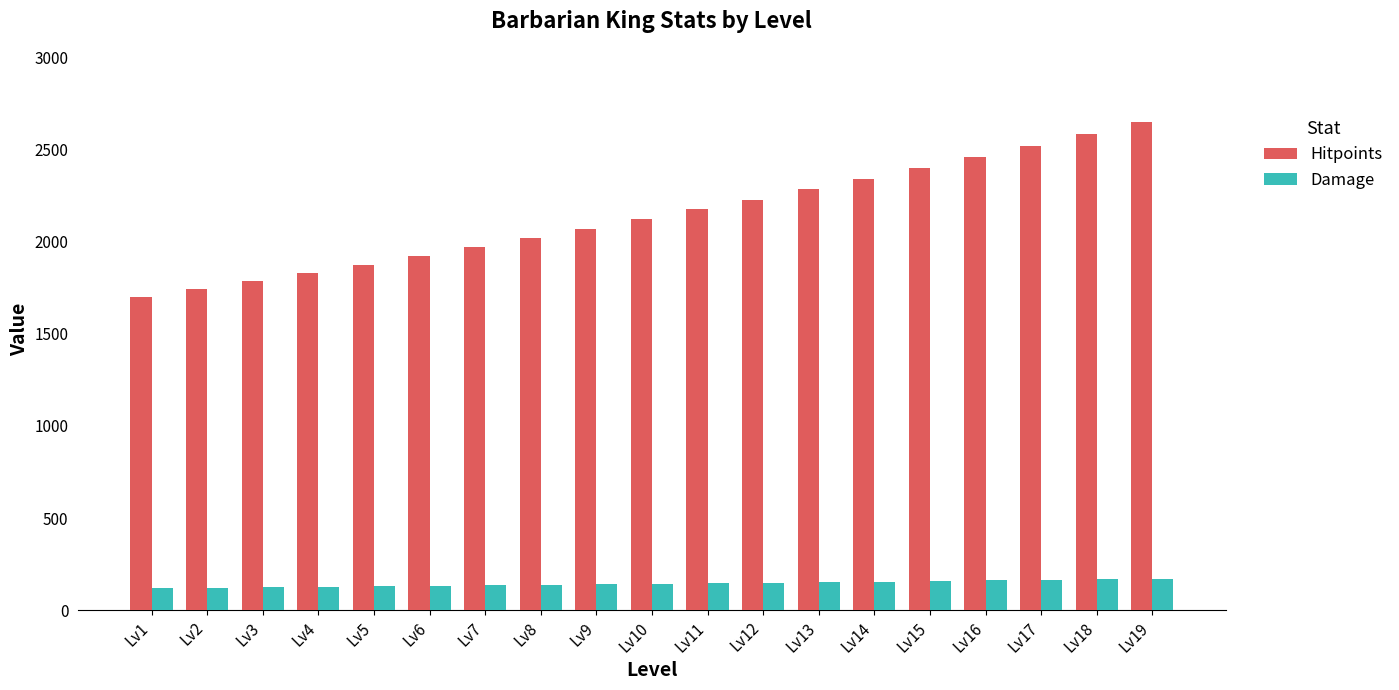

At how many categories does at least one series exceed 387?

19